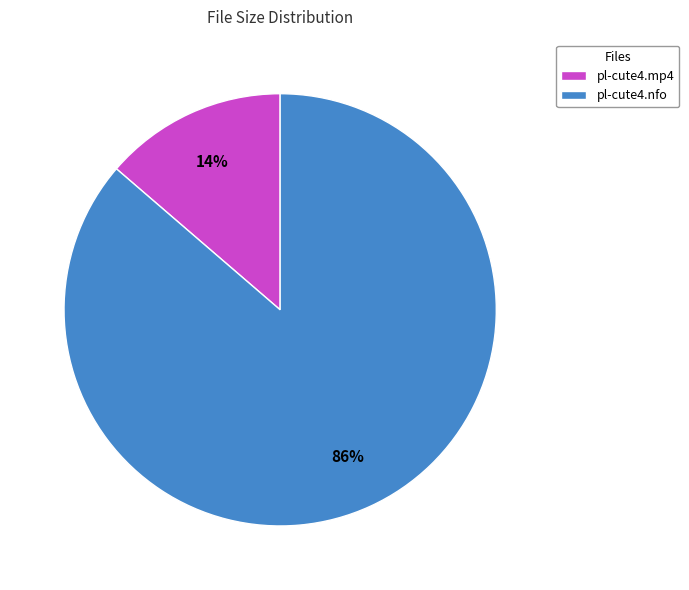

To the nearest percent, what percentage of the pie is pl-cute4.mp4?

14%